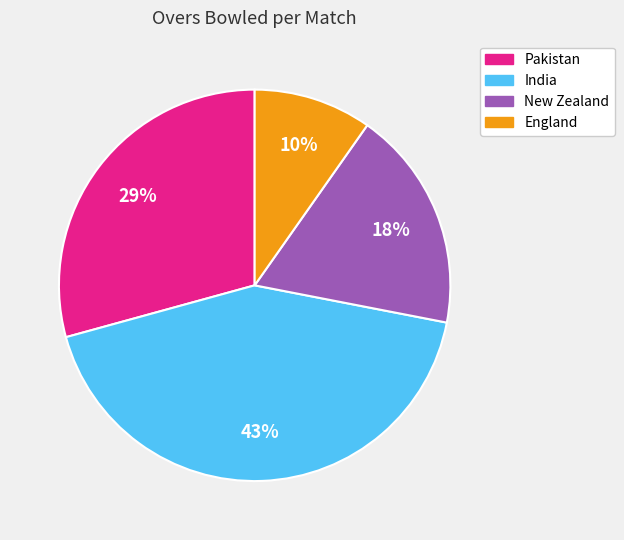

Is there any slice that represents more than half of the pie?

No